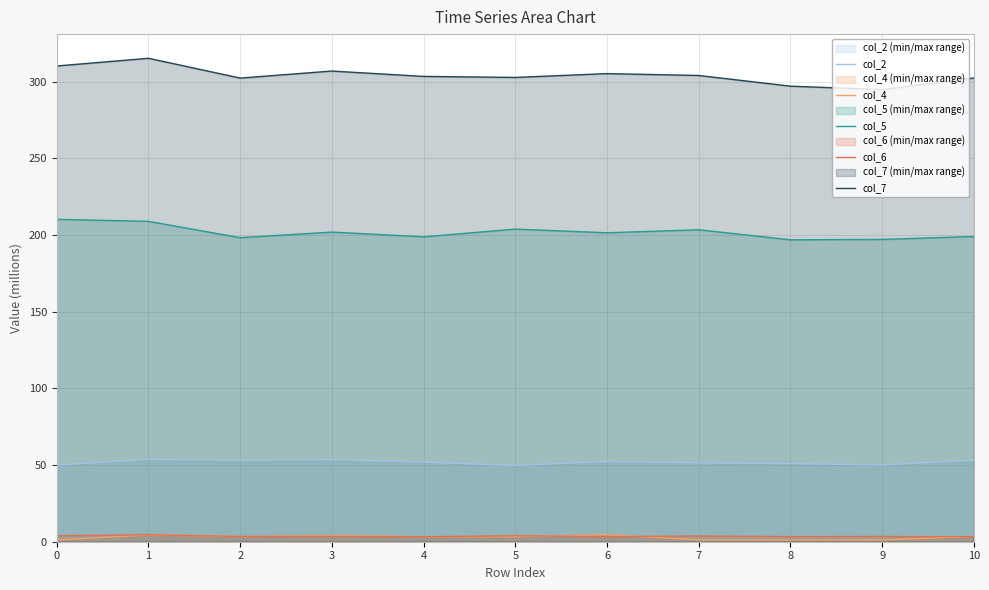

What is the minimum value shown in the chart?

1.1